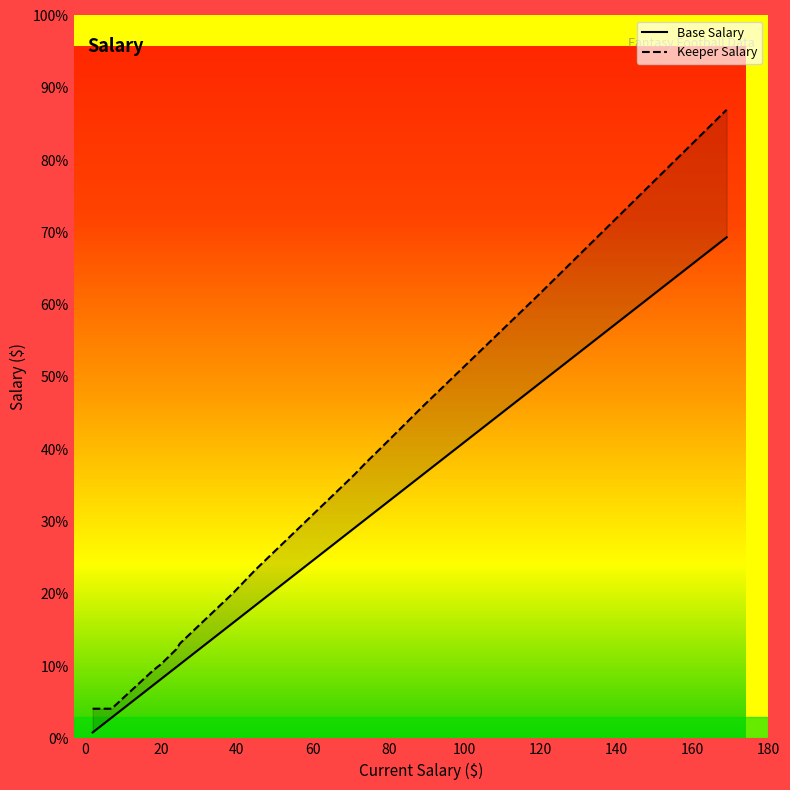

True or false: Base Salary and Keeper Salary cross at least once.

False